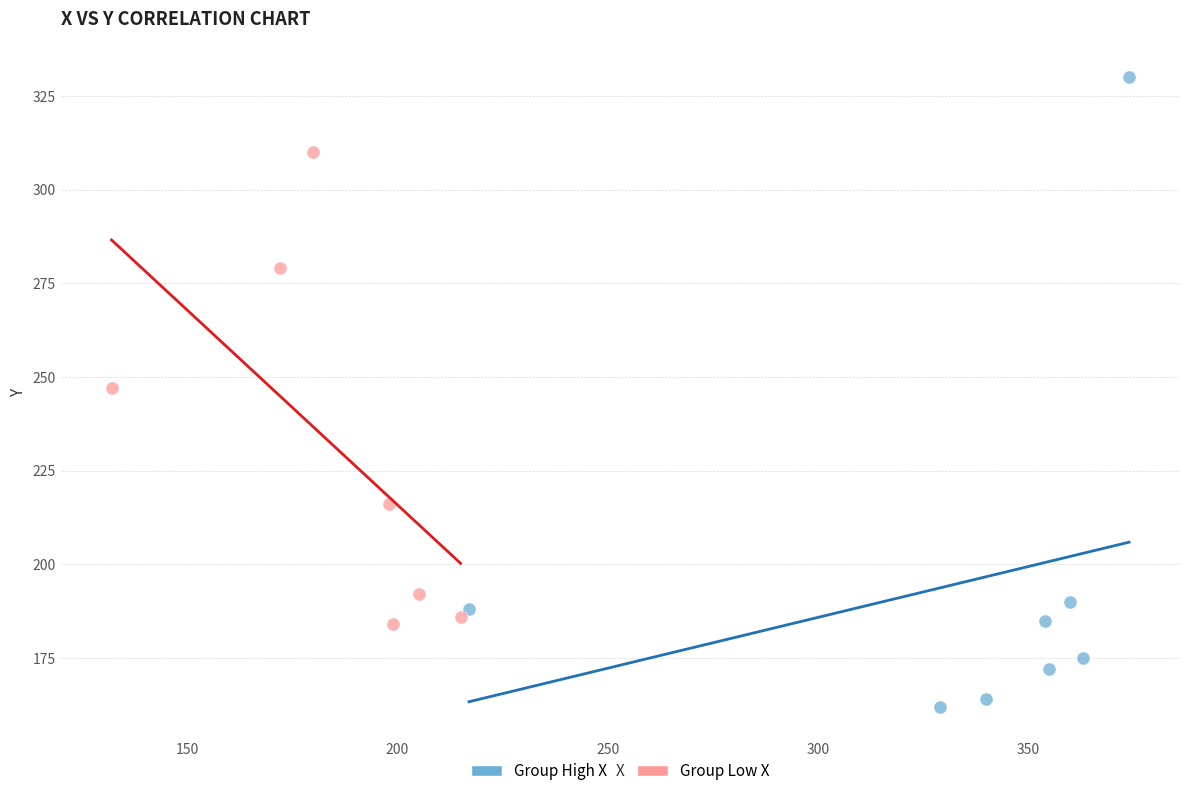

Which series reaches the minimum Y coordinate?

Group High X